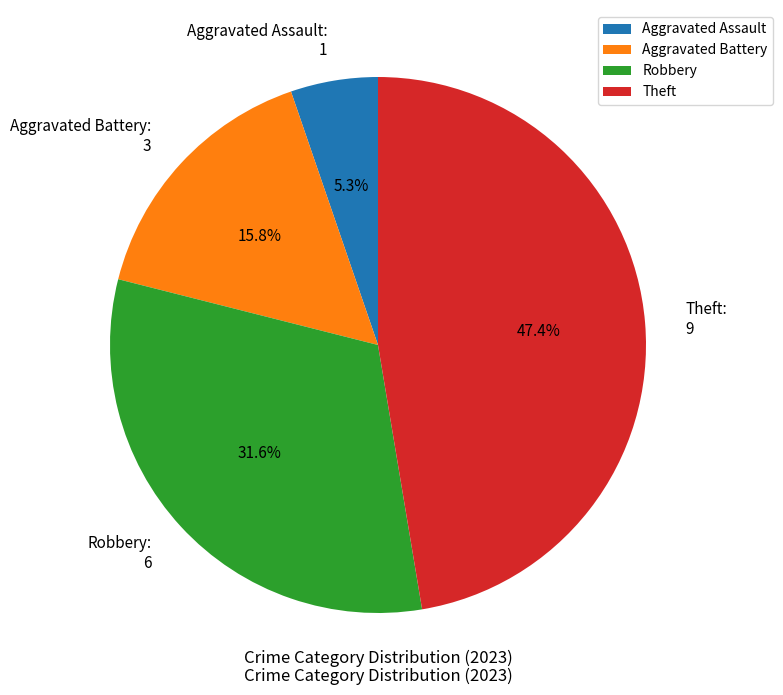

How many slices are in this pie chart?

4